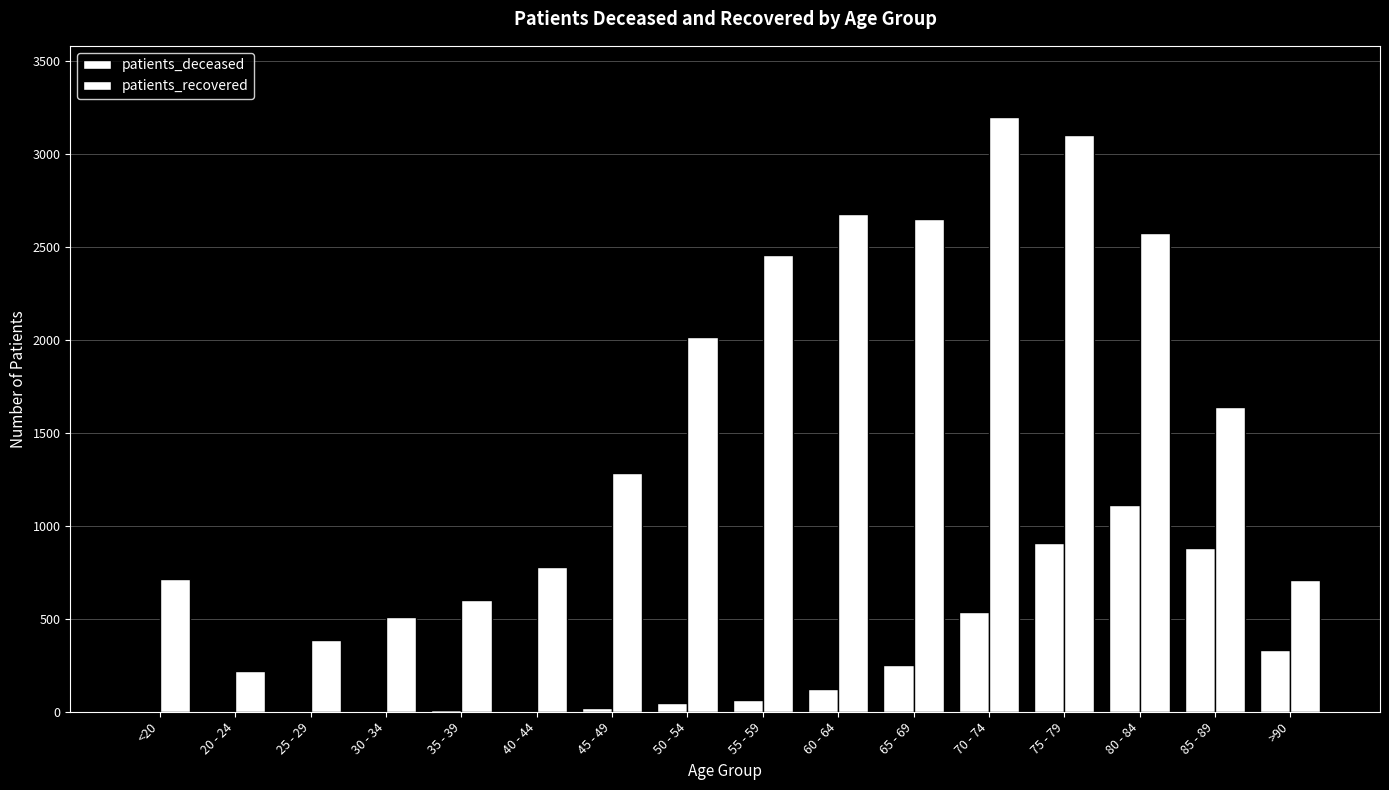

How many groups of bars are there?

16